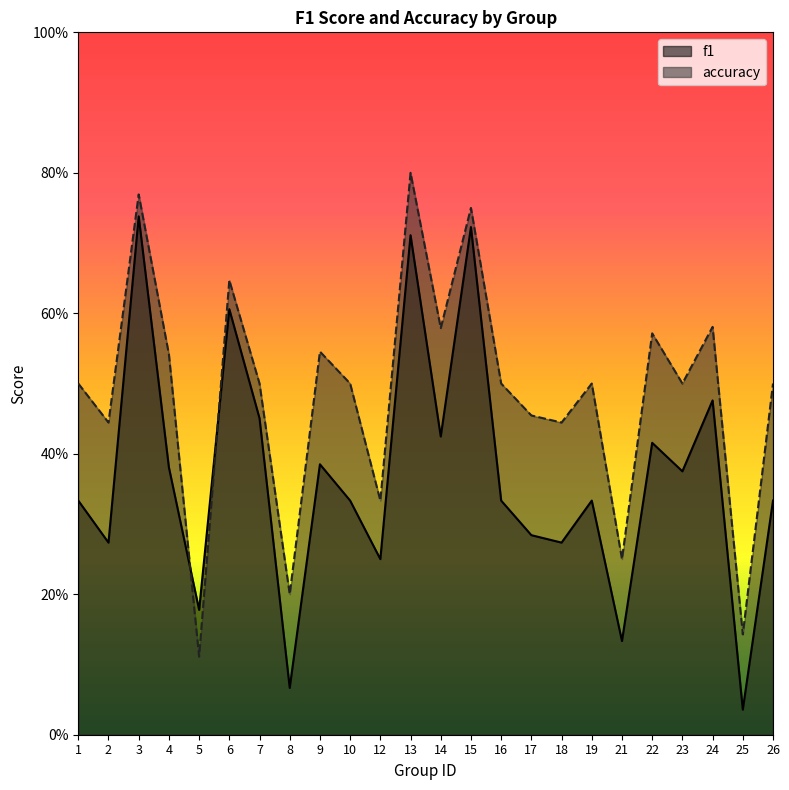

How many times do accuracy and f1 cross each other?

2